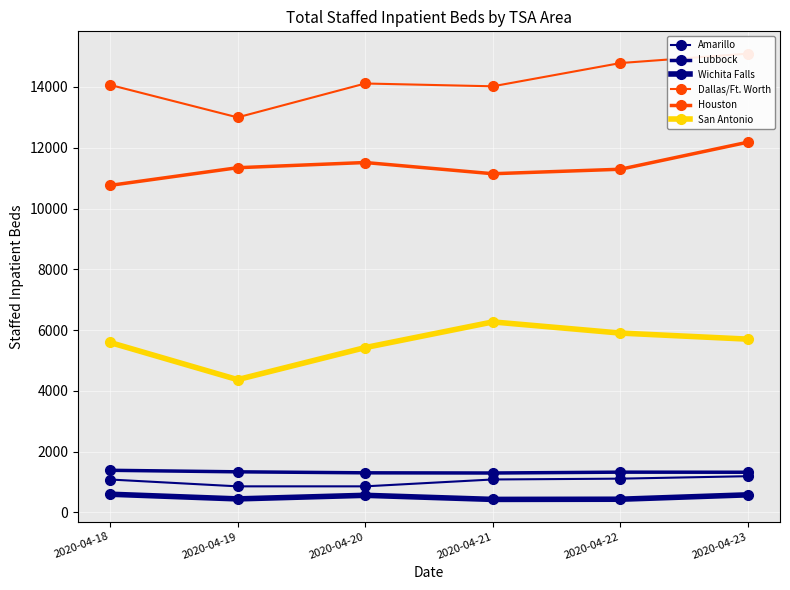

Rank the series by their maximum value, from highest to lowest.

Dallas/Ft. Worth, Houston, San Antonio, Lubbock, Amarillo, Wichita Falls